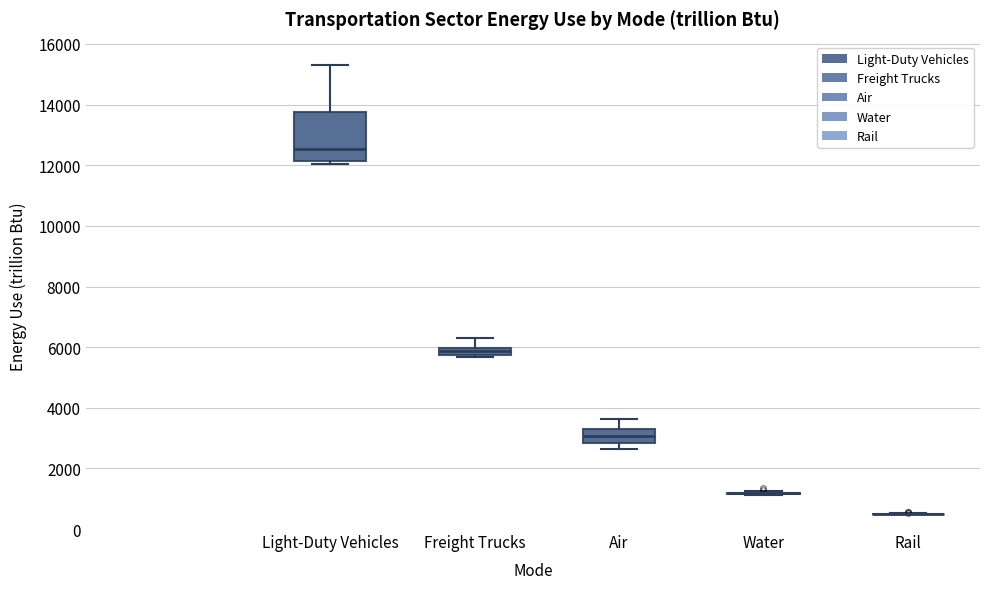

Comparing the boxes themselves (not the whiskers), which one is the tallest?

Light-Duty Vehicles